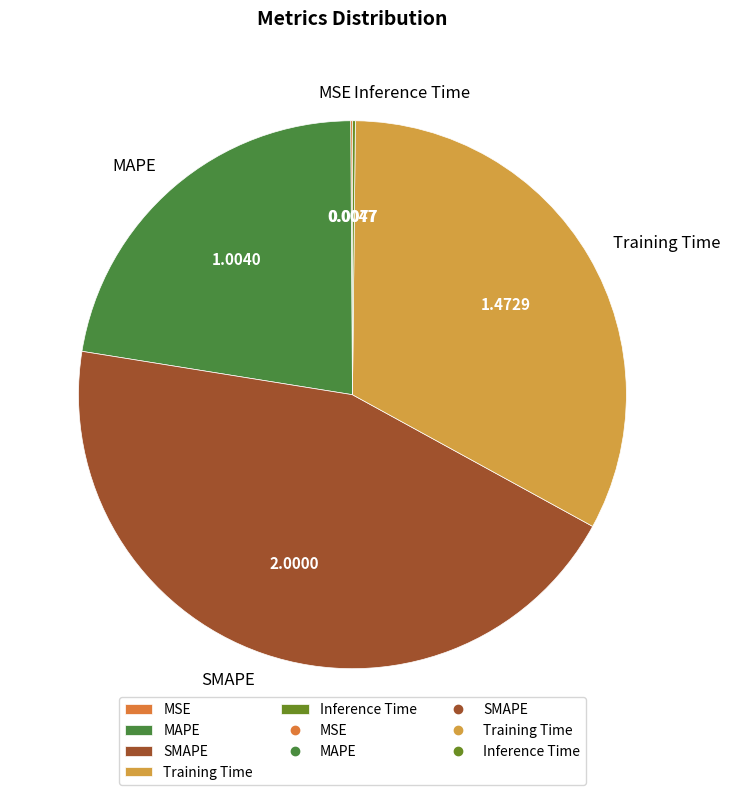

What is the largest slice in the pie chart?

SMAPE